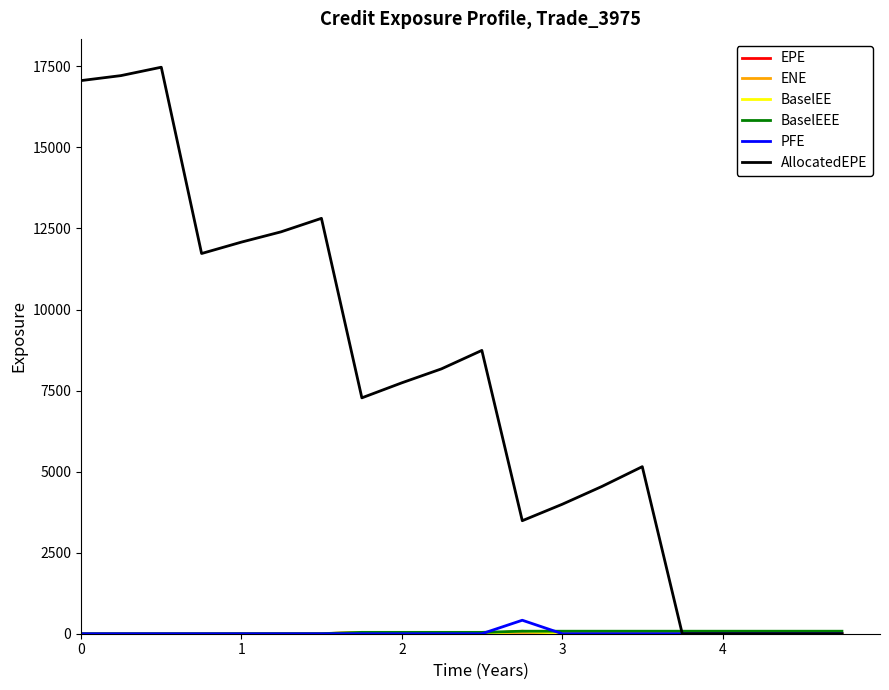

What is the maximum value shown in the chart?

17473.1